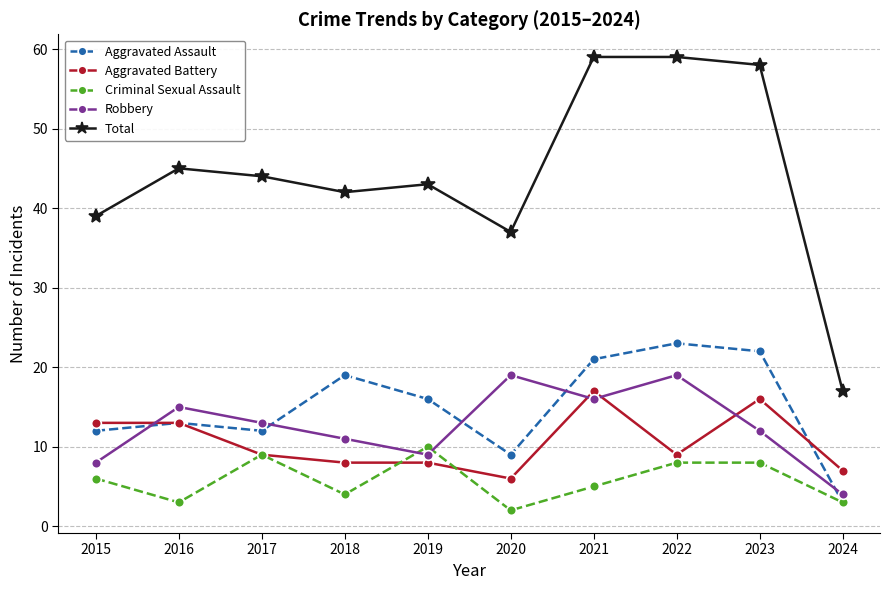

At which label does Total first exceed 44?

2016